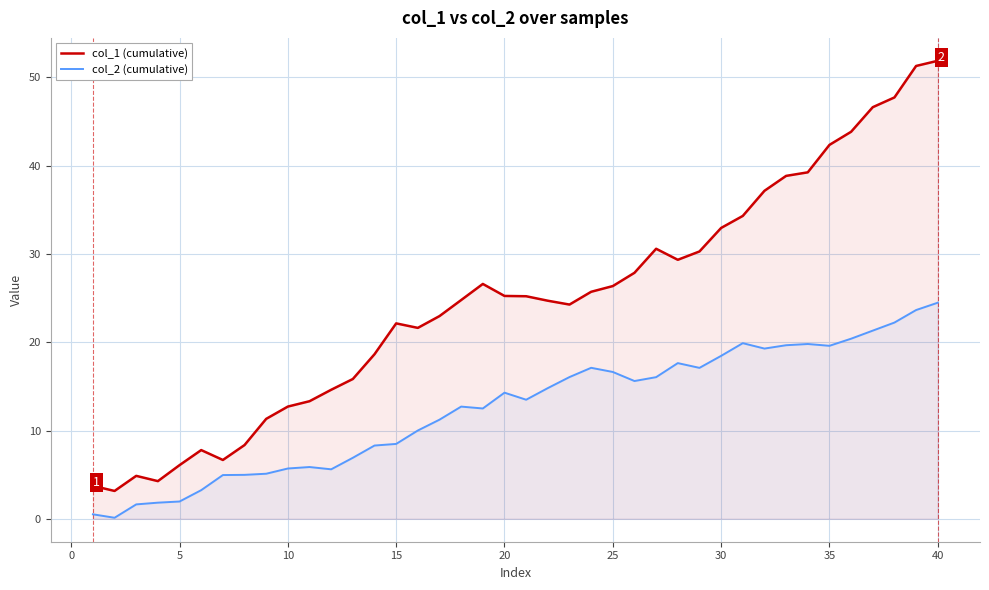

At which category is the sum across all series the highest?

40